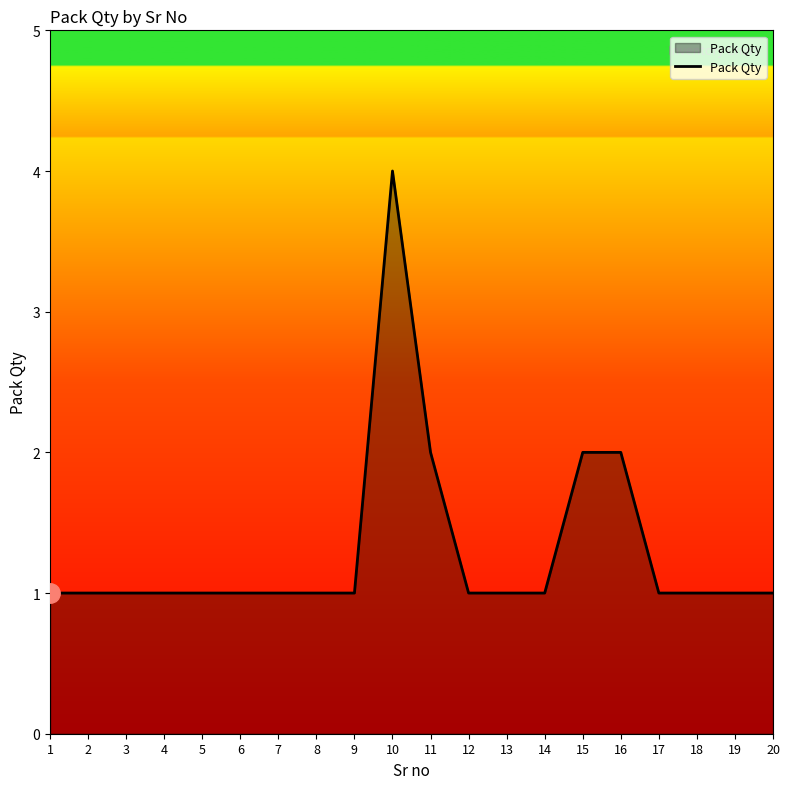

What is the sum of the values at 7 and 8?

2